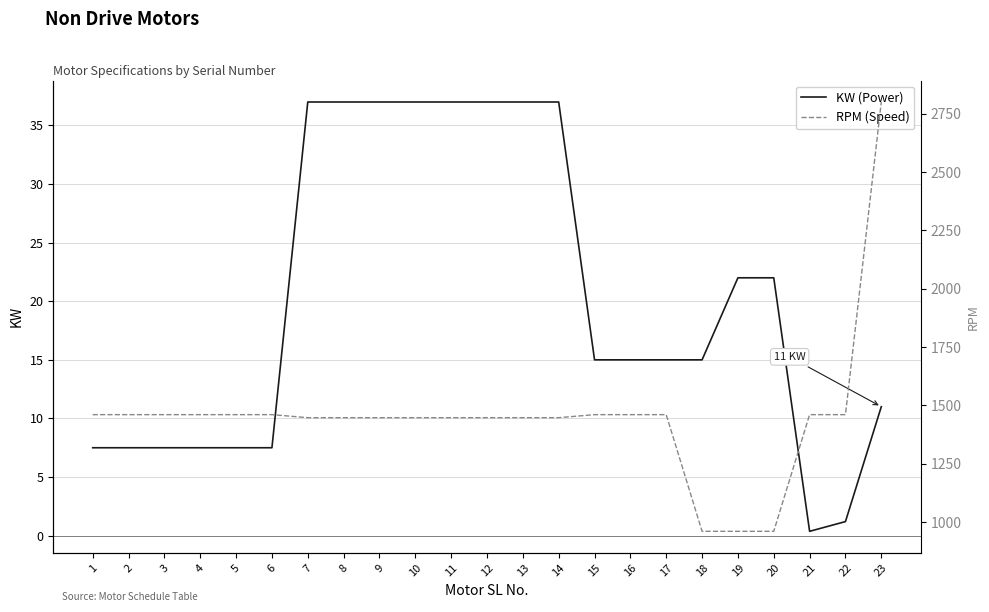

True or false: KW (Power) and RPM (Speed) cross at least once.

False